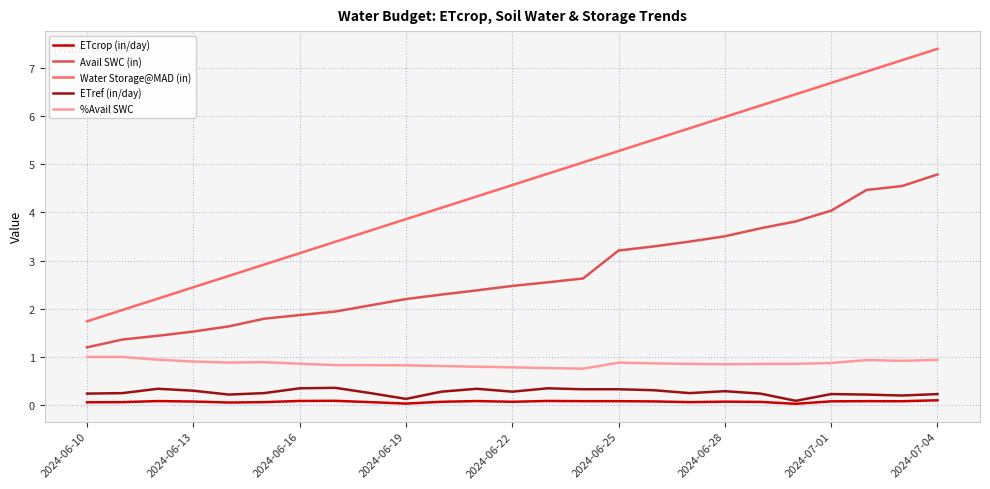

Which series has the largest range (max minus min)?

Water Storage@MAD (in)